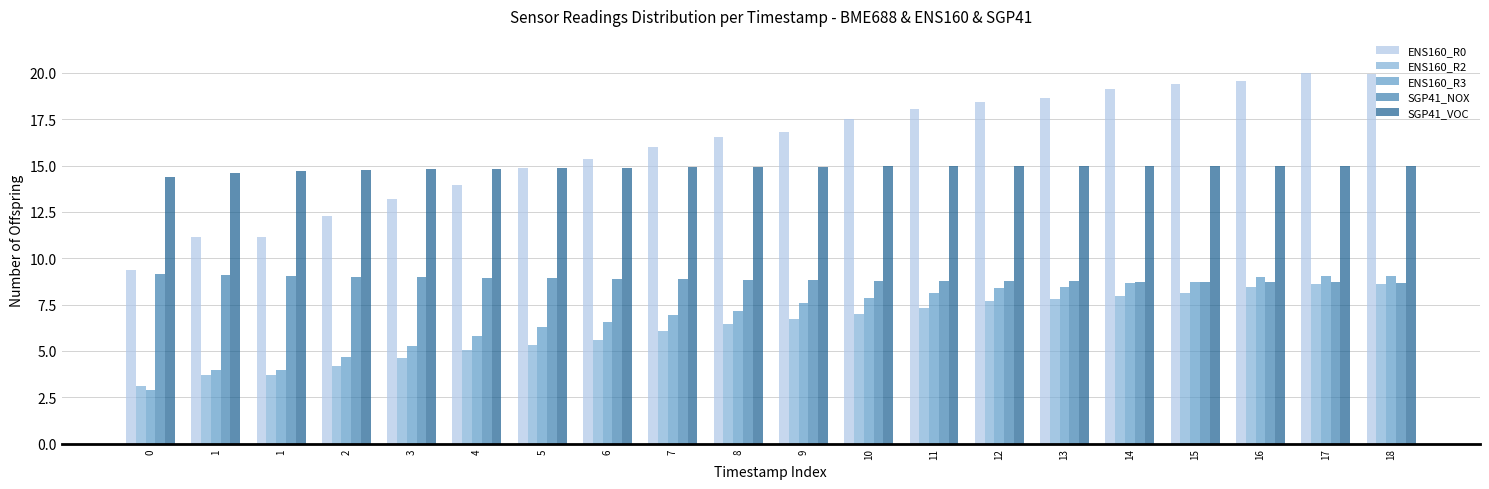

What are all the series names shown in the legend?

ENS160_R0, ENS160_R2, ENS160_R3, SGP41_NOX, SGP41_VOC